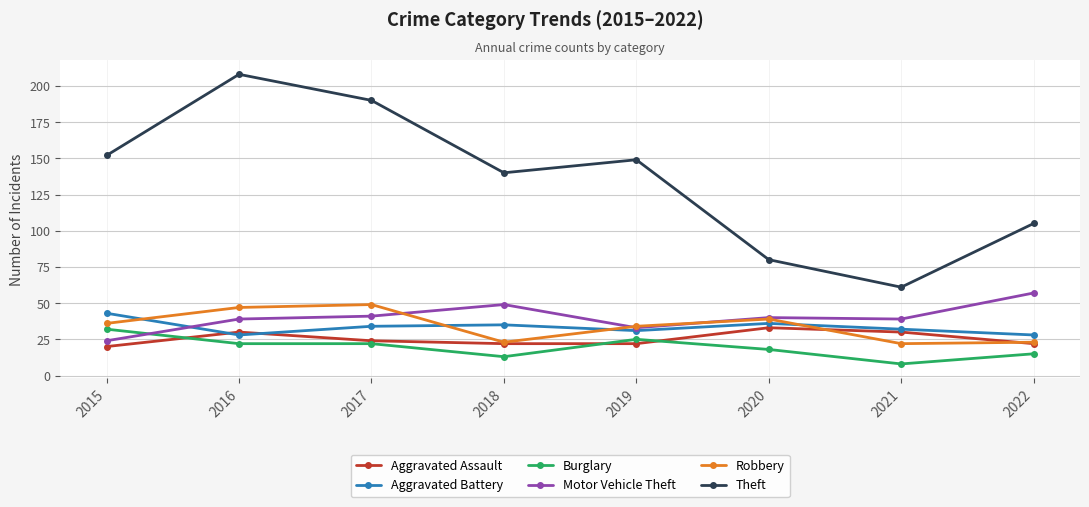

What is the value of the Robbery point at the 7th from the left?

22